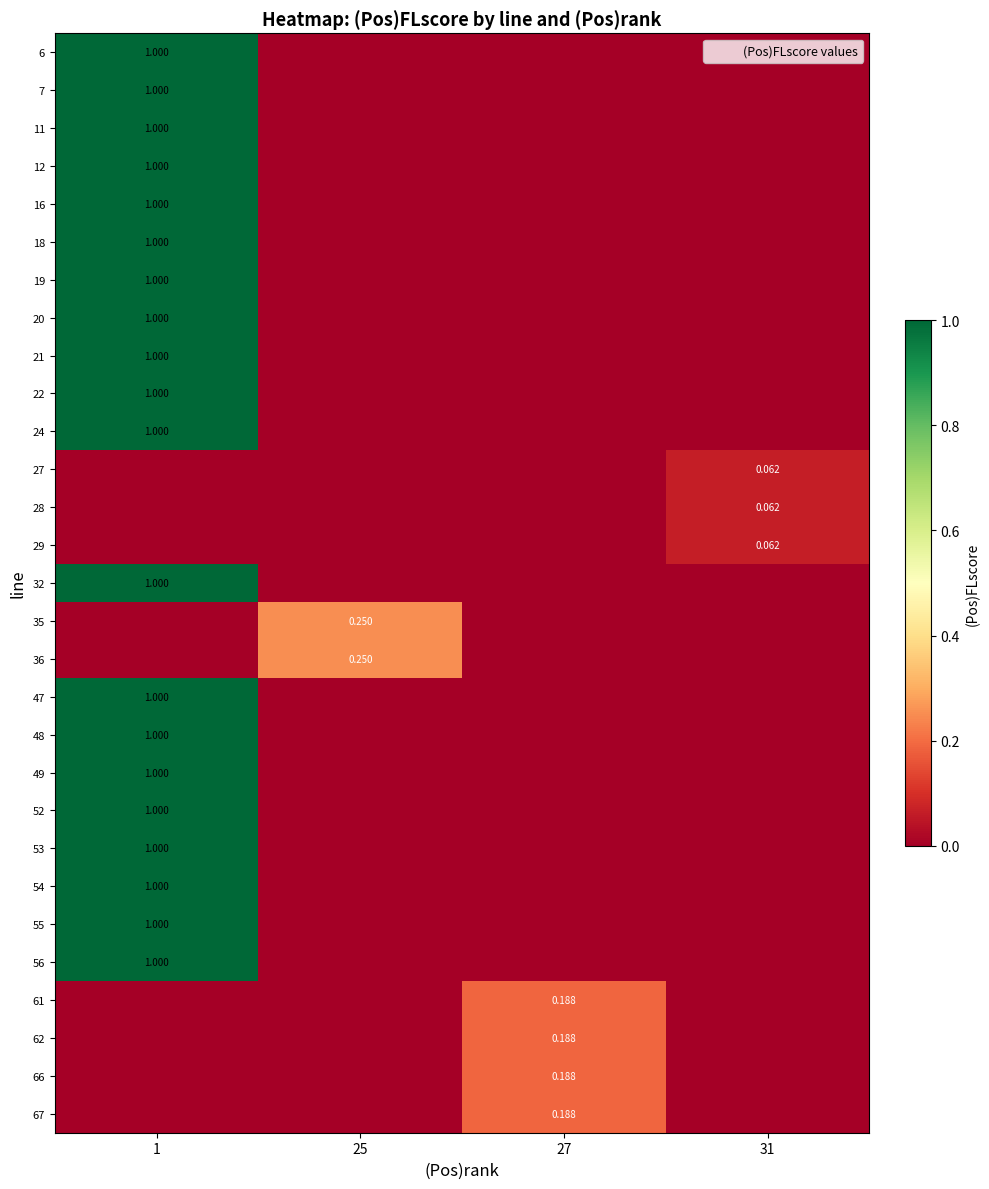

List the labels in order of 36 value, largest first.

25, 1, 27, 31